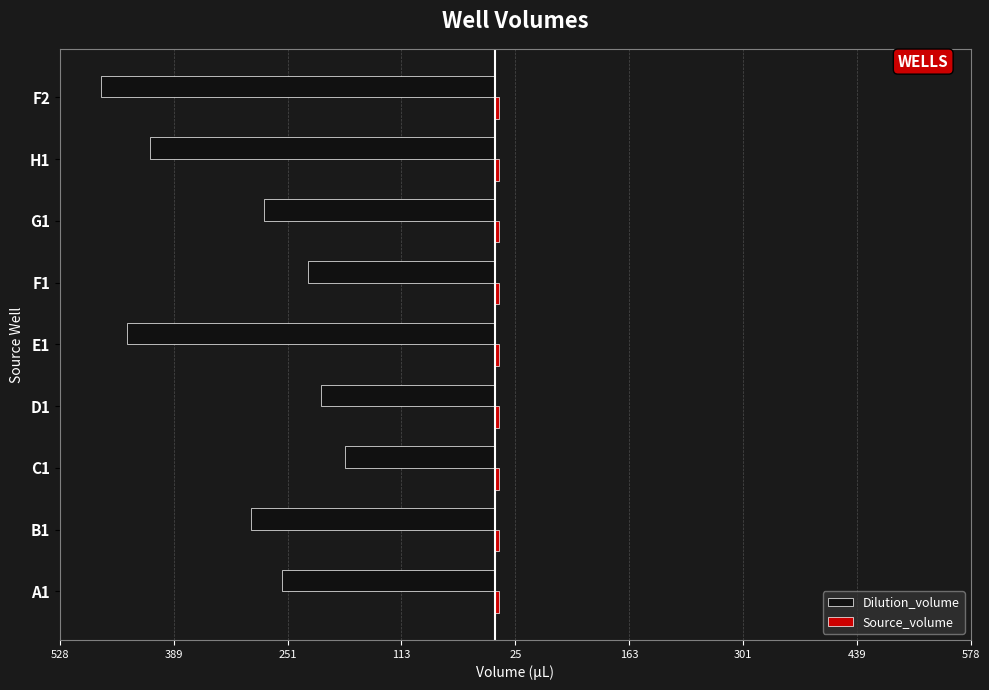

How many bars are there in each group?

2